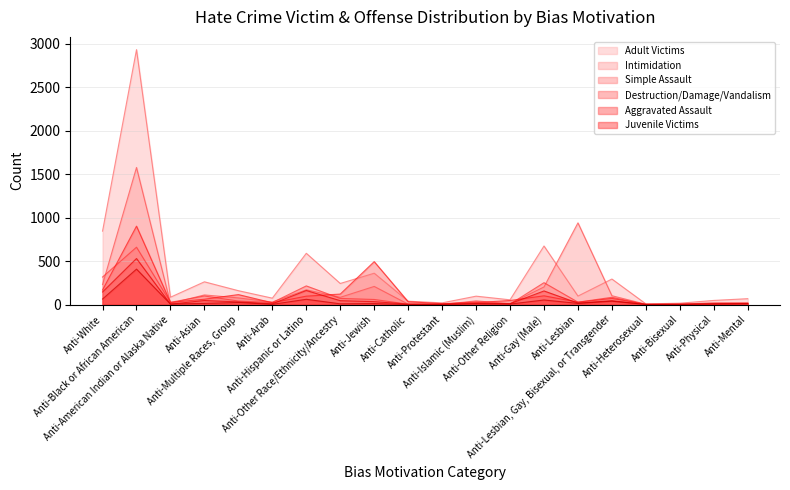

What are all the series names shown in the legend?

Adult Victims, Intimidation, Simple Assault, Destruction/Damage/Vandalism, Aggravated Assault, Juvenile Victims